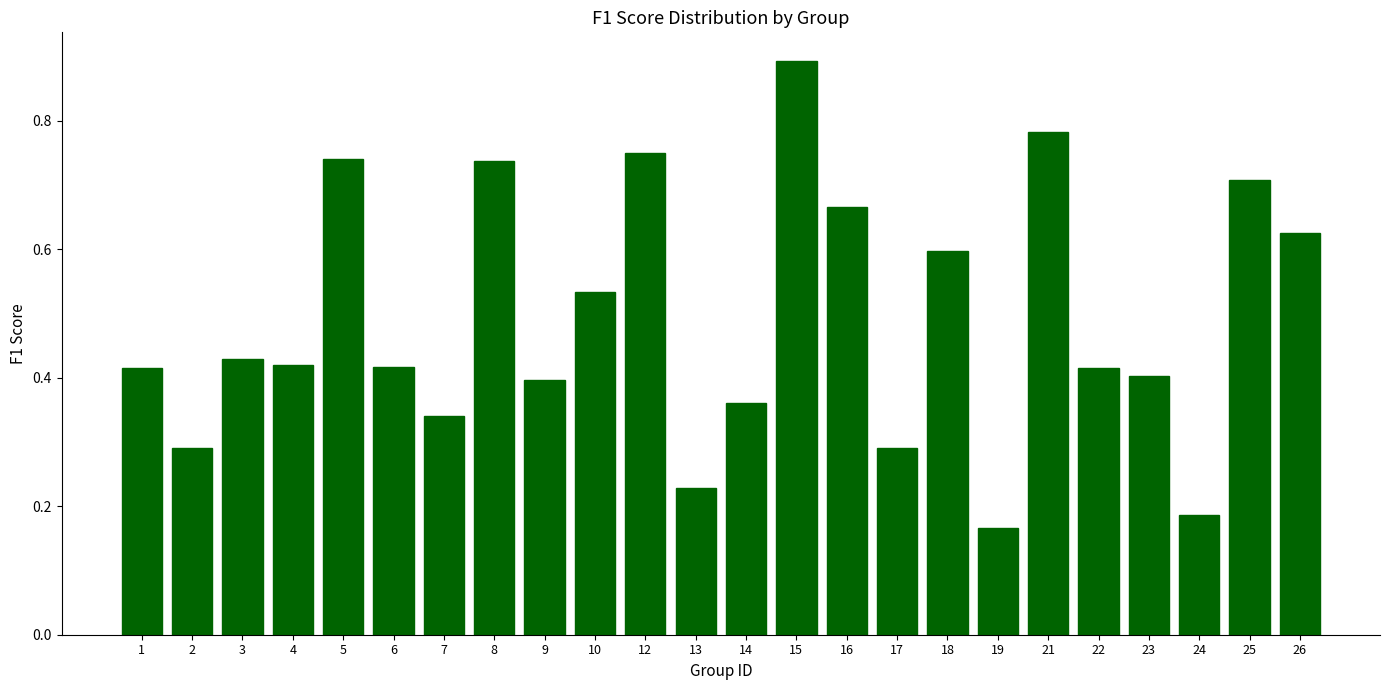

Which has a higher value, 17 or 9?

9